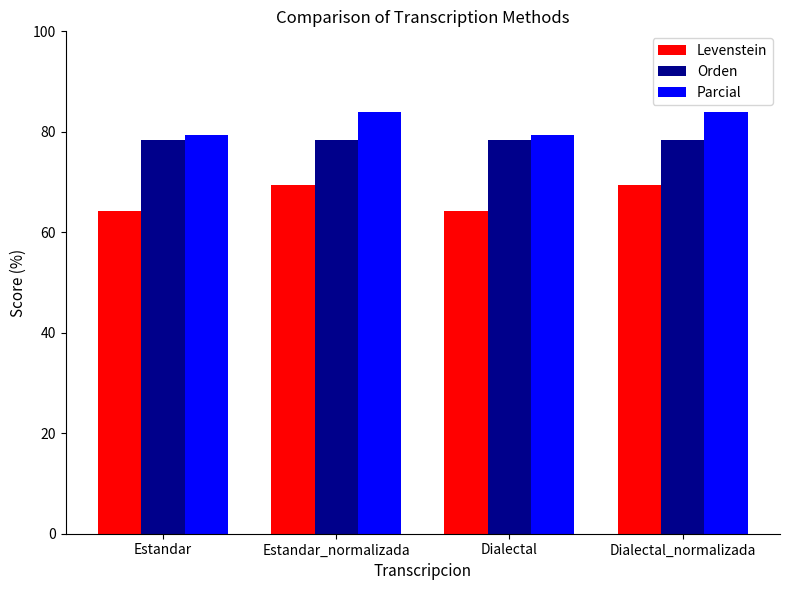

Which series has the largest total across all categories?

Parcial